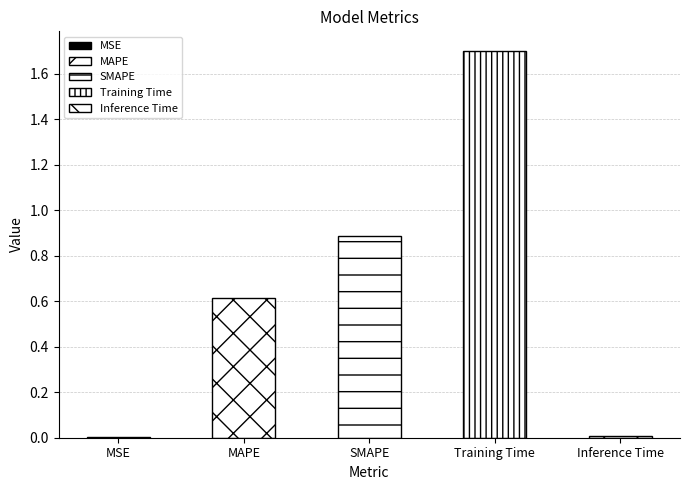

Rank the categories by value from highest to lowest.

Training Time, SMAPE, MAPE, Inference Time, MSE